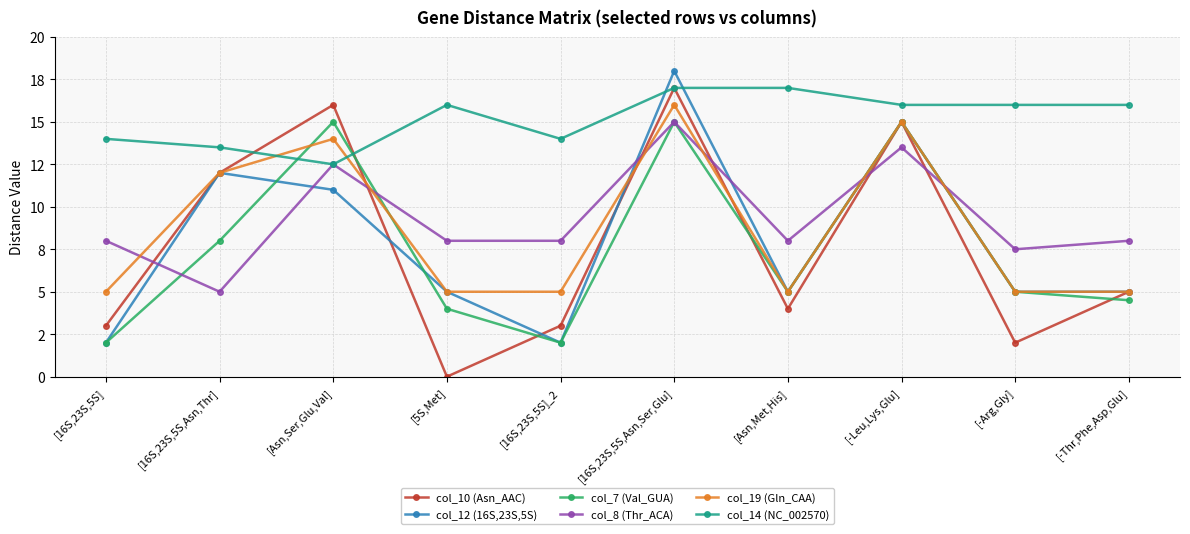

Between [5S,Met] and [-Thr,Phe,Asp,Glu], which series saw the biggest shift?

col_10 (Asn_AAC)